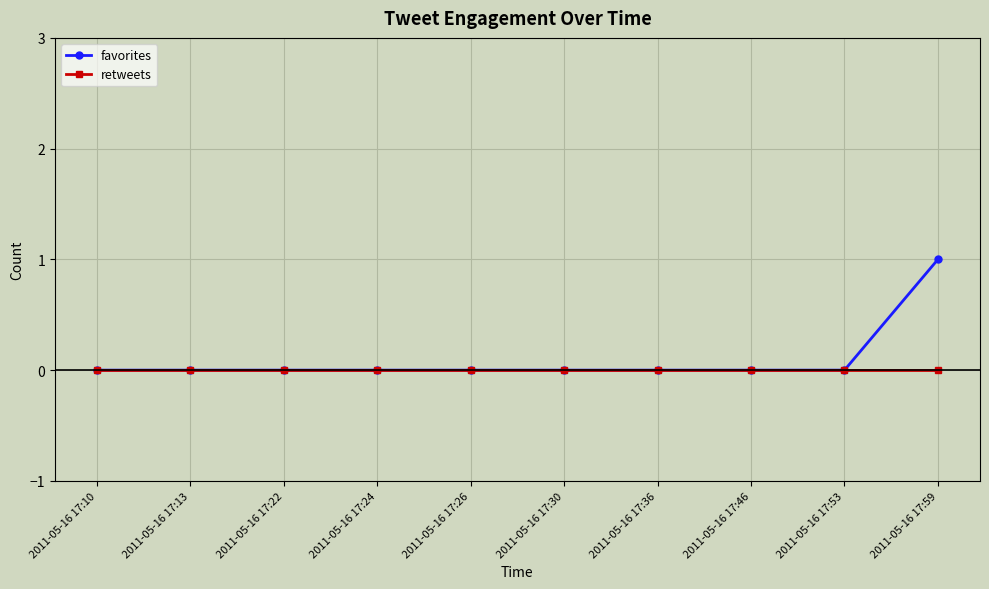

List the series in order of their peak value, highest first.

favorites, retweets